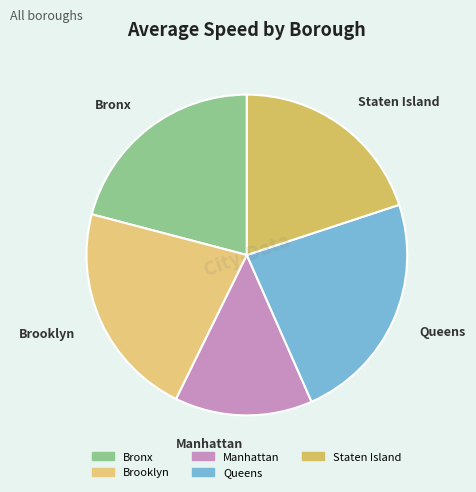

What is the largest slice in the pie chart?

Queens